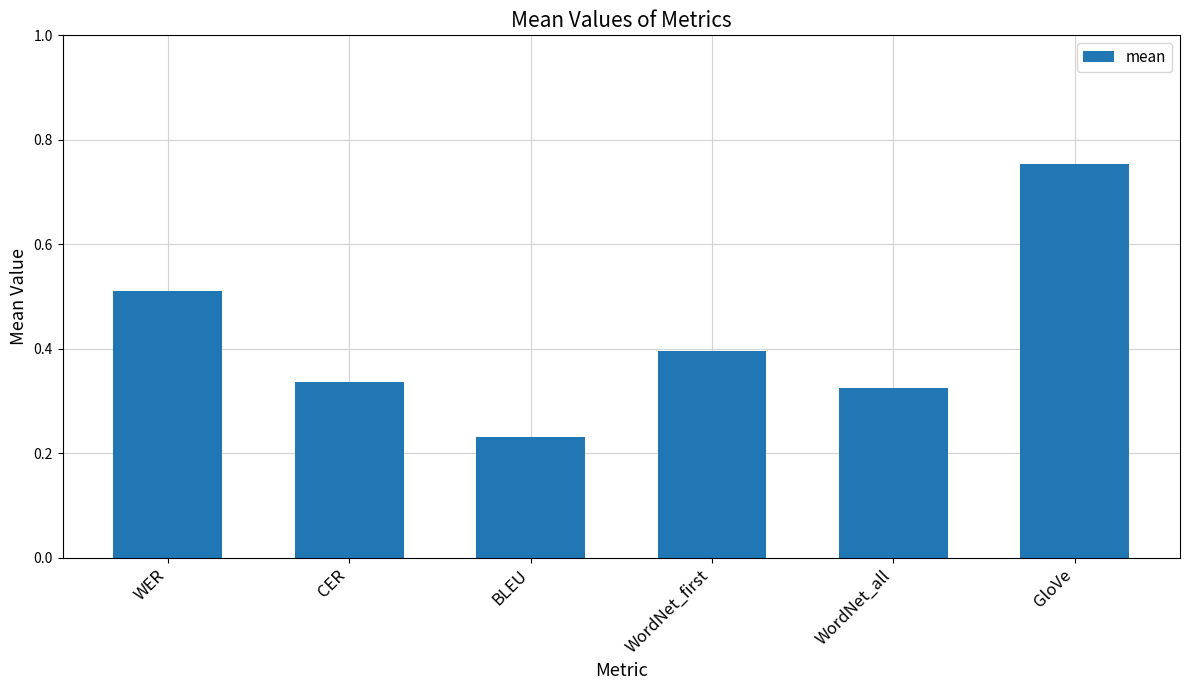

True or false: the data shows 0.5 at GloVe.

False